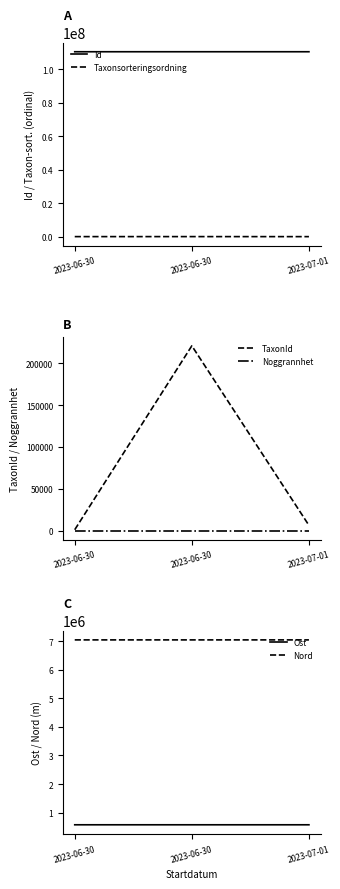

Reading left to right, what are all the values shown in this chart?

Id: 110489184.0	110489268.0	110489321.0
Taxonsorteringsordning: 89392.0	96334.0	77506.0
TaxonId: 1202.0	220787.0	6425.0
Noggrannhet: 25.0	25.0	25.0
Ost: 570810.1	570818.5	570778.9
Nord: 7052052.9	7052076.7	7052071.4